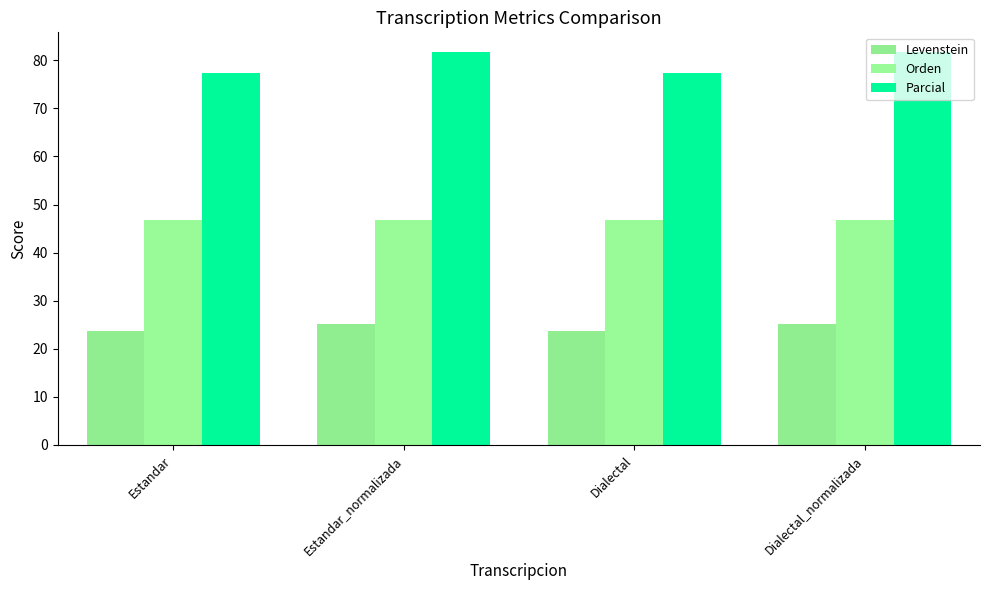

Rank the categories by Levenstein value from highest to lowest.

Estandar_normalizada, Dialectal_normalizada, Estandar, Dialectal